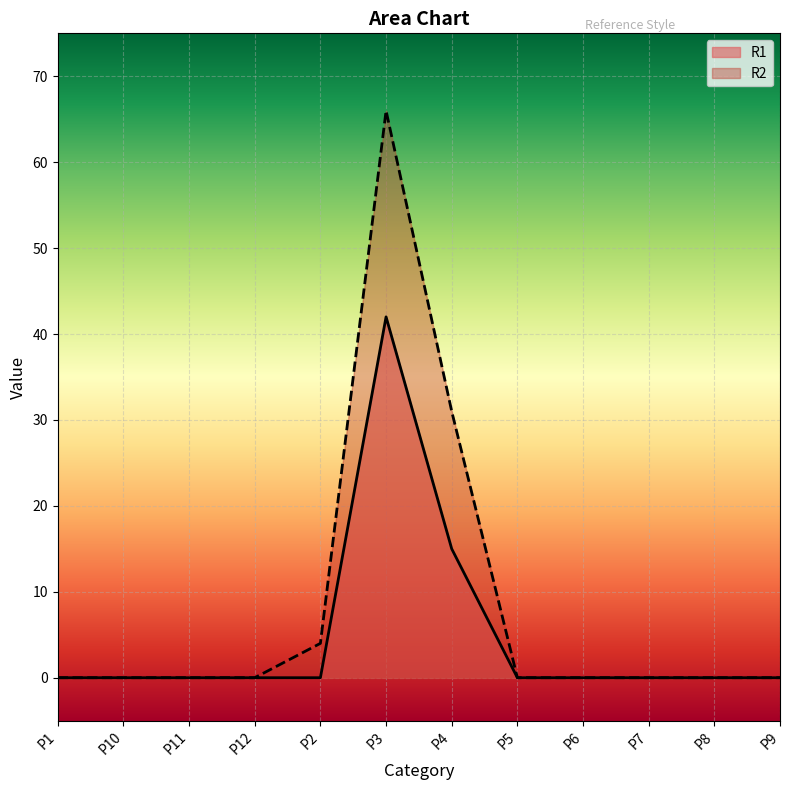

At which label is R2 closest to 33?

P4